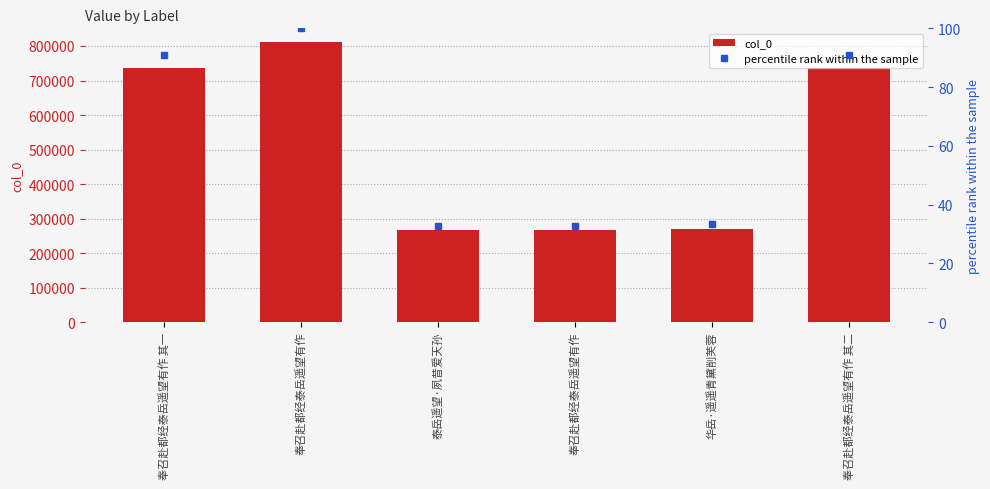

What is the difference between the second highest and minimum values in the col_0 series?

469492